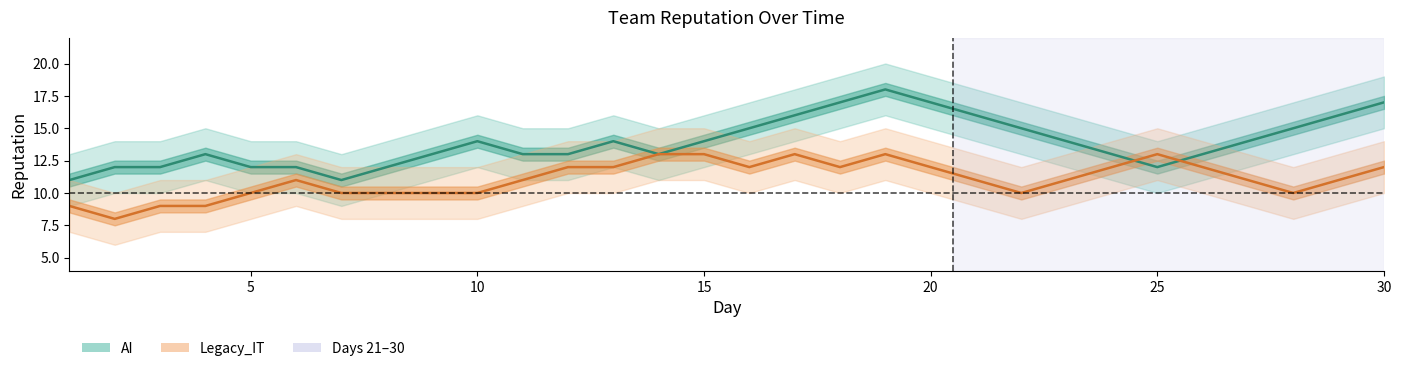

How many intersections are there between Legacy_IT and AI?

2